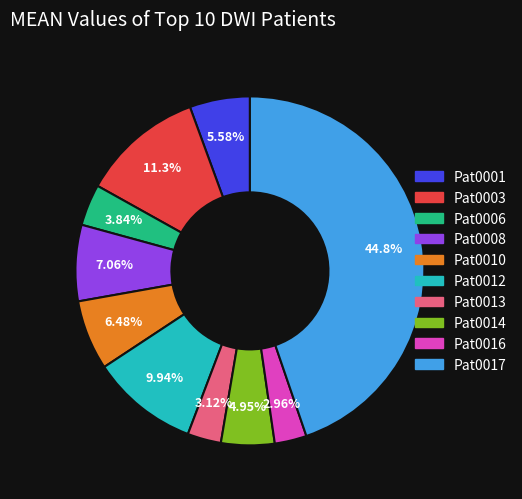

The Pat0012 slice represents 10% of the pie. True or false?

True